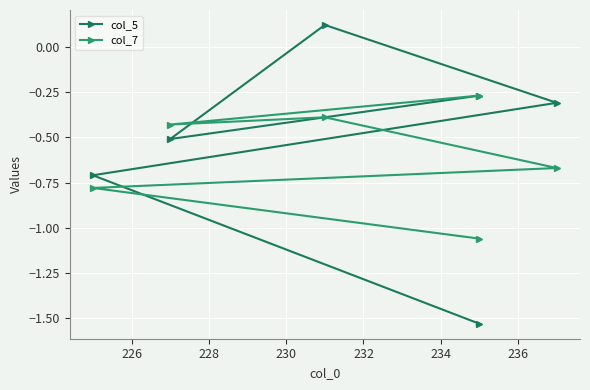

Does the chart have visible grid lines?

Yes